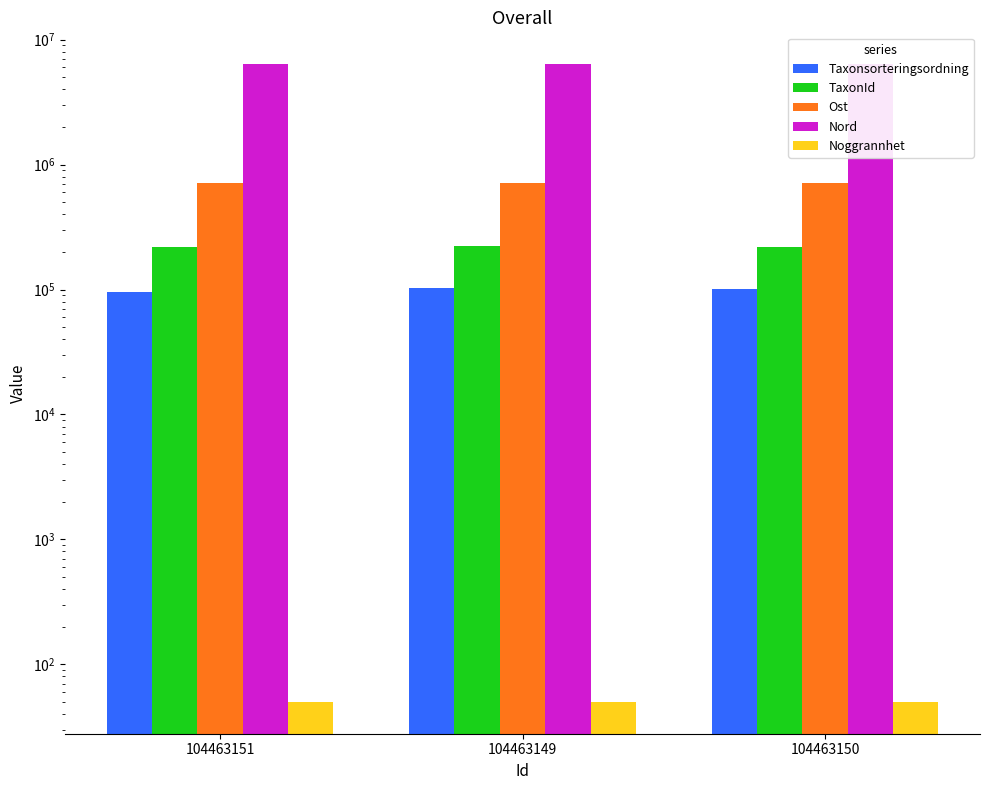

What is the highest value of the Noggrannhet series?

50